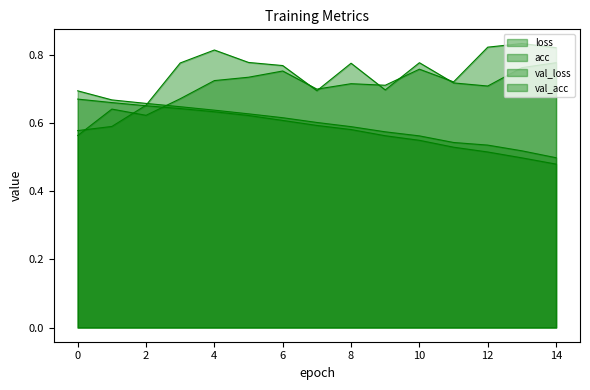

The value of acc at 5 is 0.2. True or false?

False